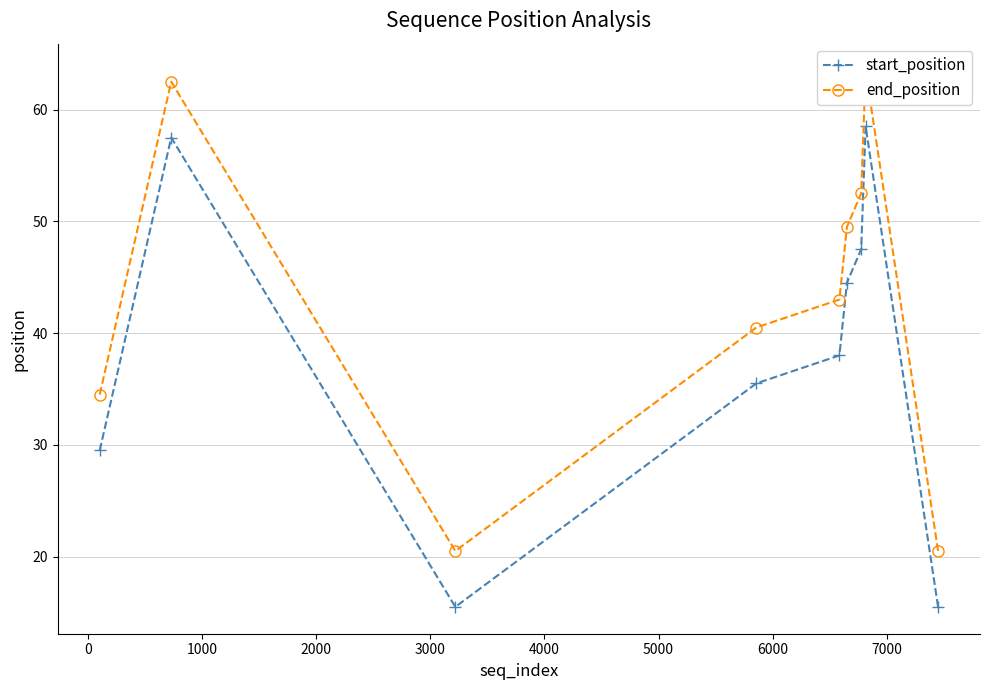

What is the minimum value for start_position?

15.5